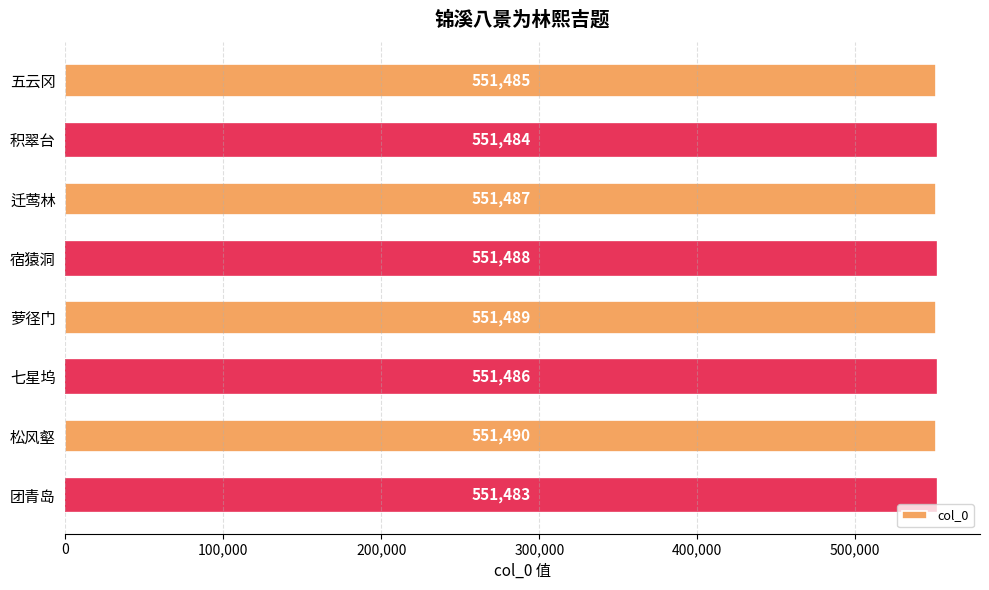

Reading bottom to top, what are all the values shown in this chart?

551483	551490	551486	551489	551488	551487	551484	551485